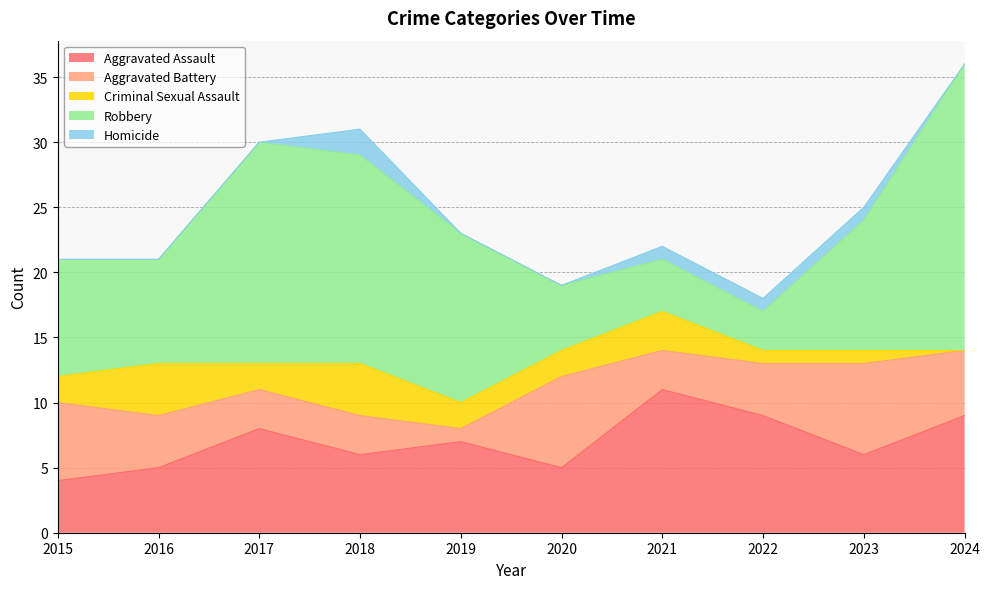

How many distinct data groups are displayed?

5